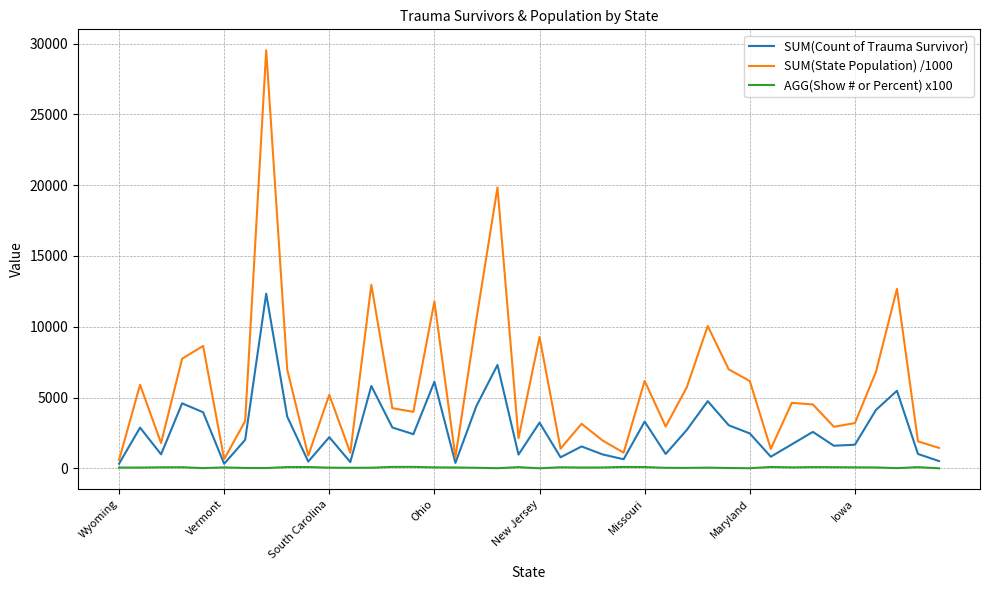

Which series has the widest spread of values?

SUM(State Population) /1000